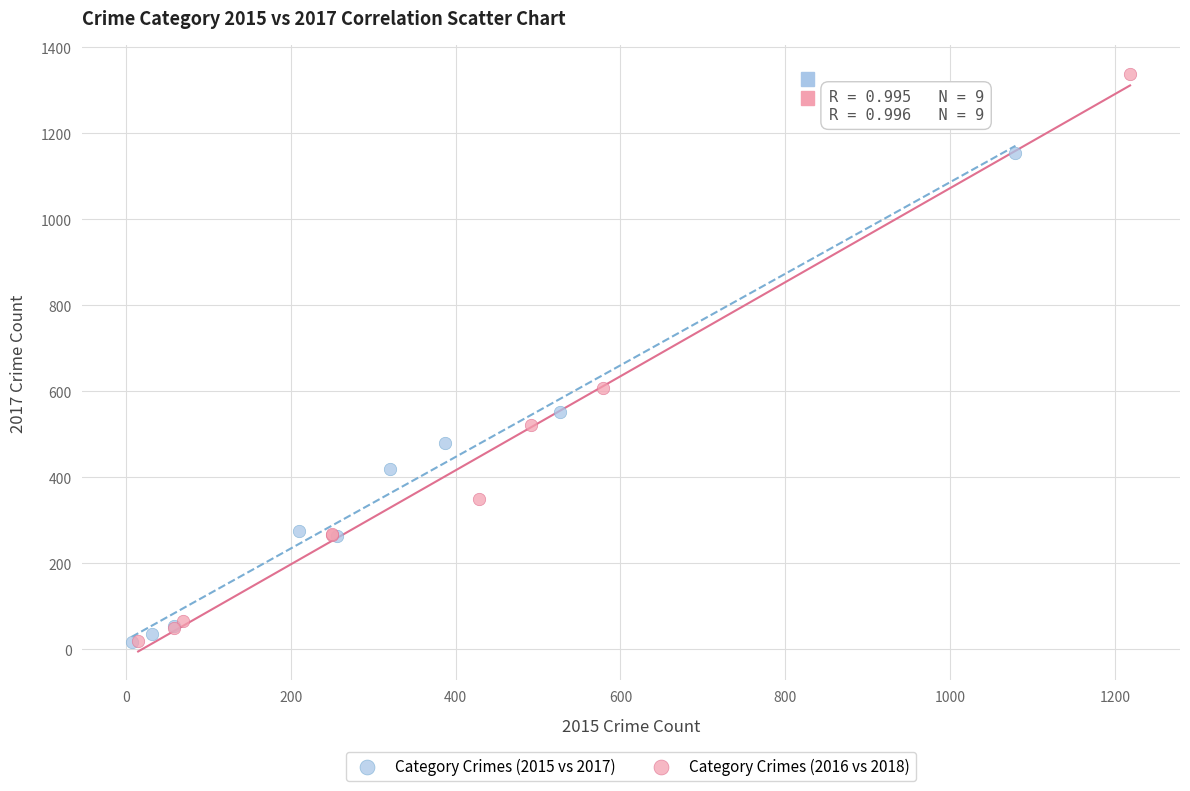

Which series has the largest Y range (max minus min)?

Category Crimes (2016 vs 2018)